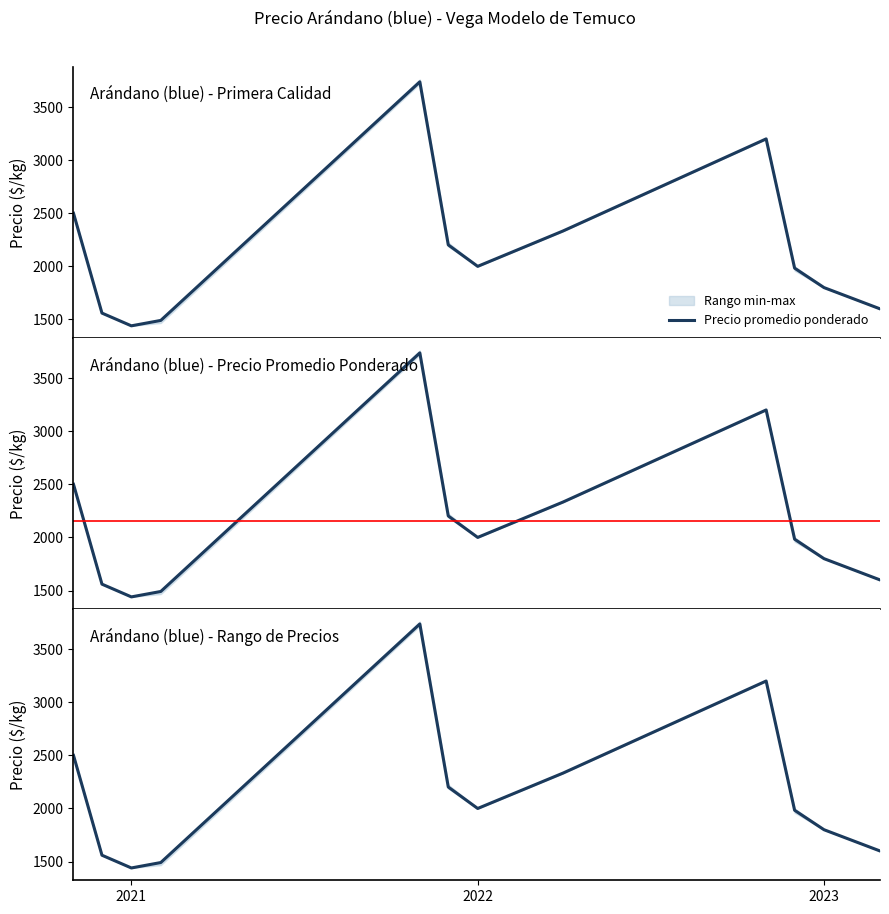

Is it true that Precio promedio ponderado equals 894 at 28?

False